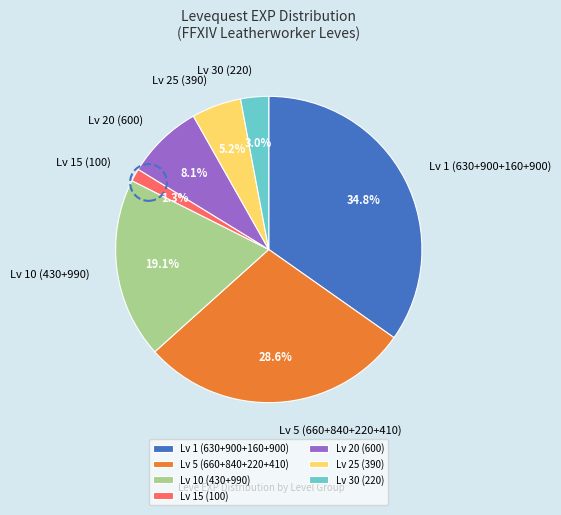

How many segments does this pie chart have?

7